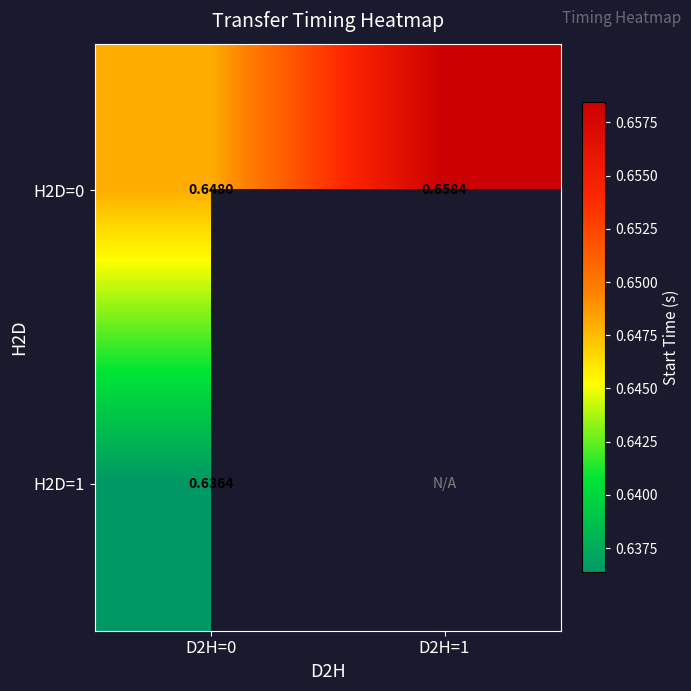

What is the highest value of the H2D=1 series?

0.6